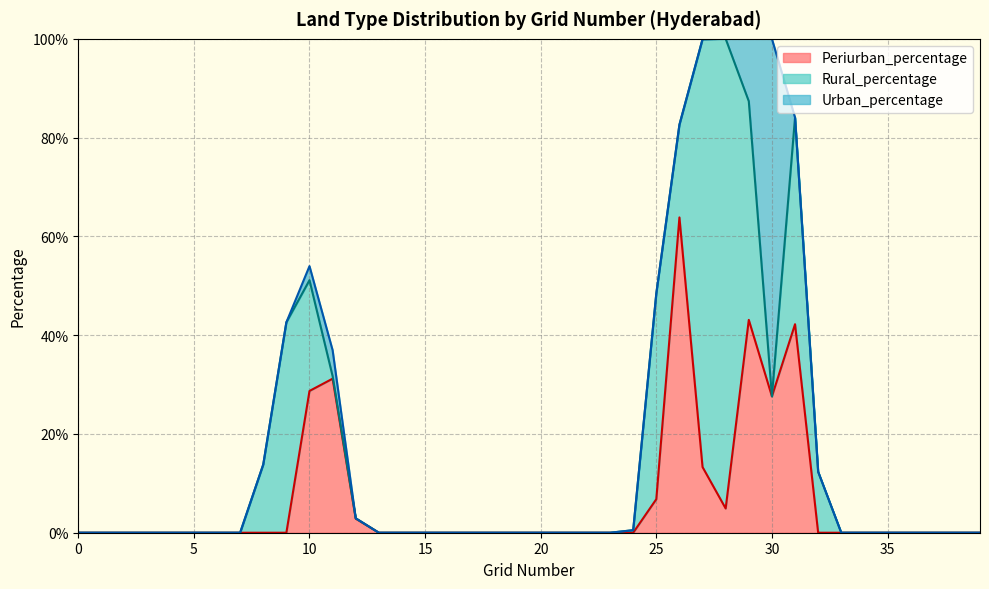

Between which two adjacent categories do Urban_percentage and Periurban_percentage first intersect?

29.0 and 30.0